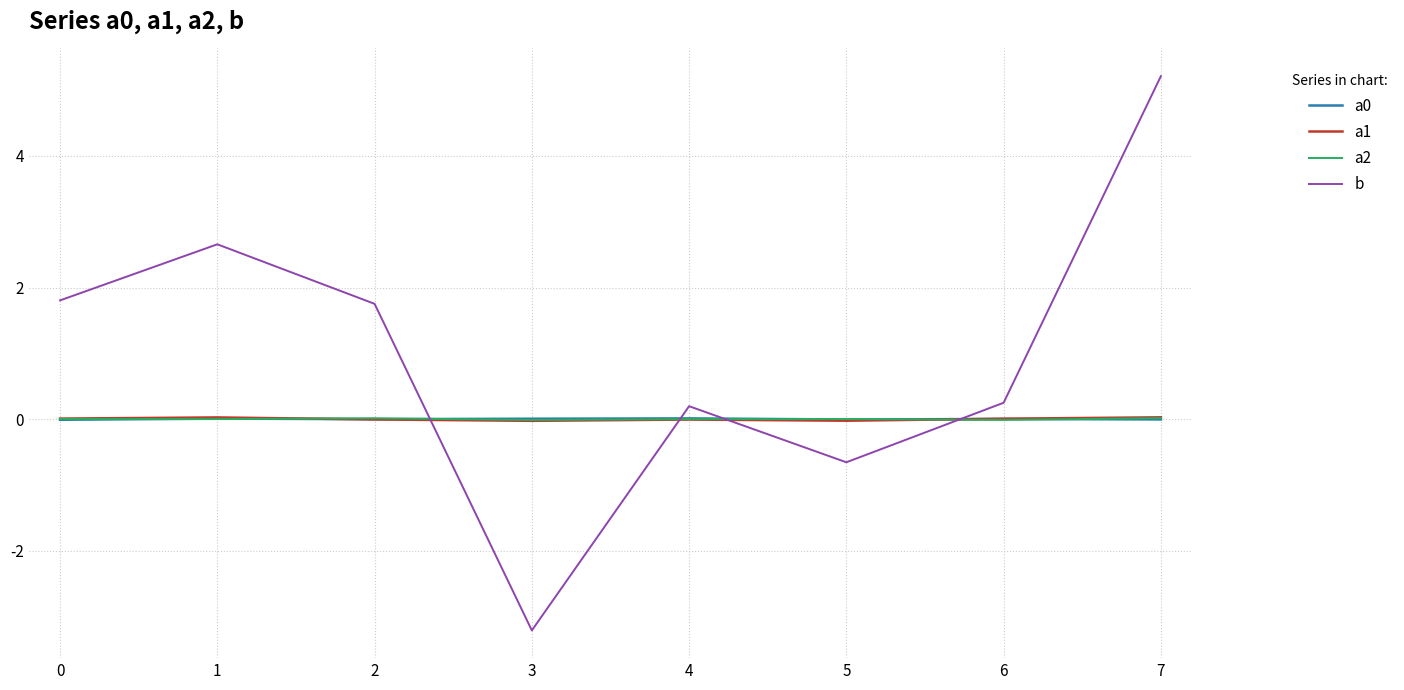

At which category does the chart reach its minimum across all series?

3